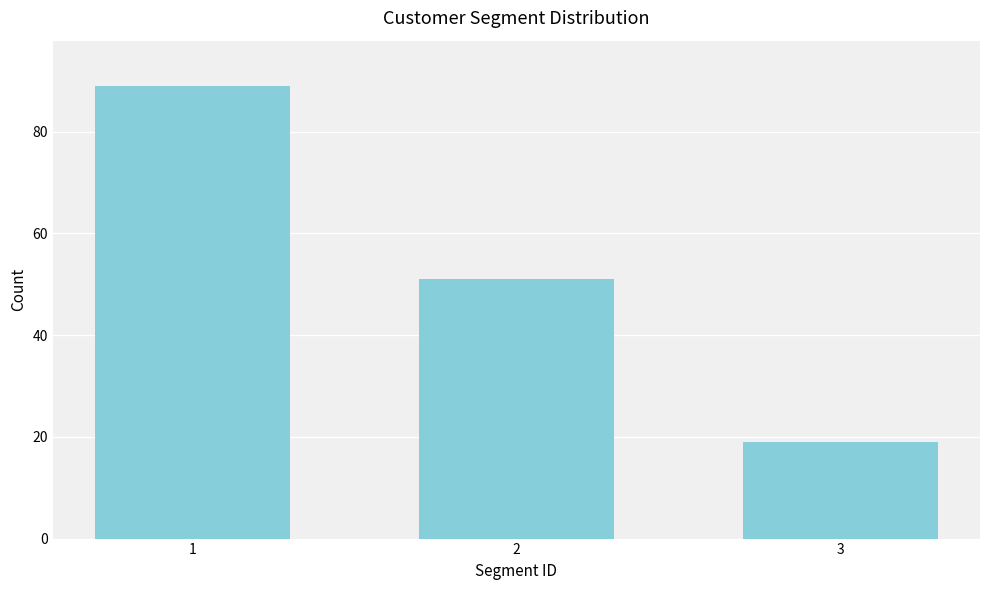

Reading left to right, list all the values displayed in this chart.

89	51	19